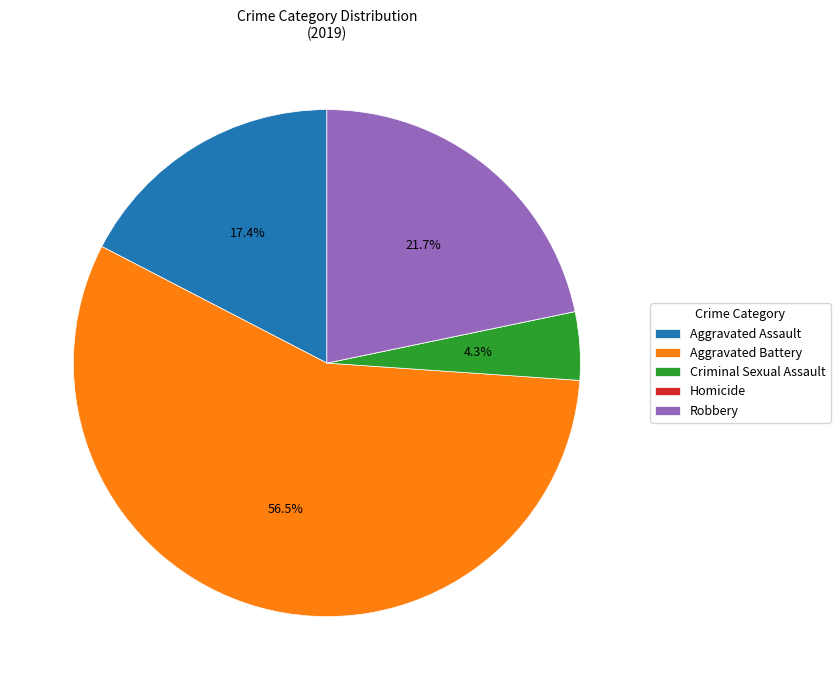

To the nearest percent, what is the combined percentage of Aggravated Assault and Aggravated Battery?

74%